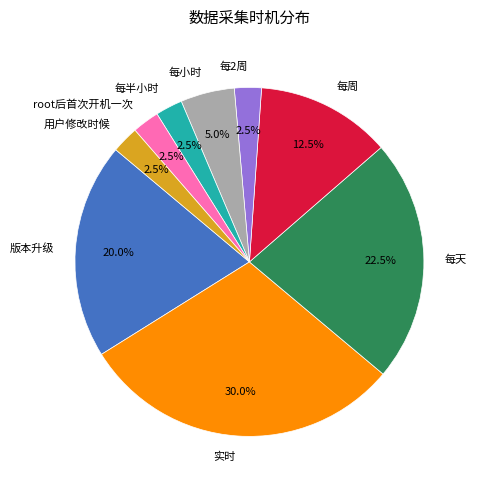

Is there any slice that represents more than half of the pie?

No